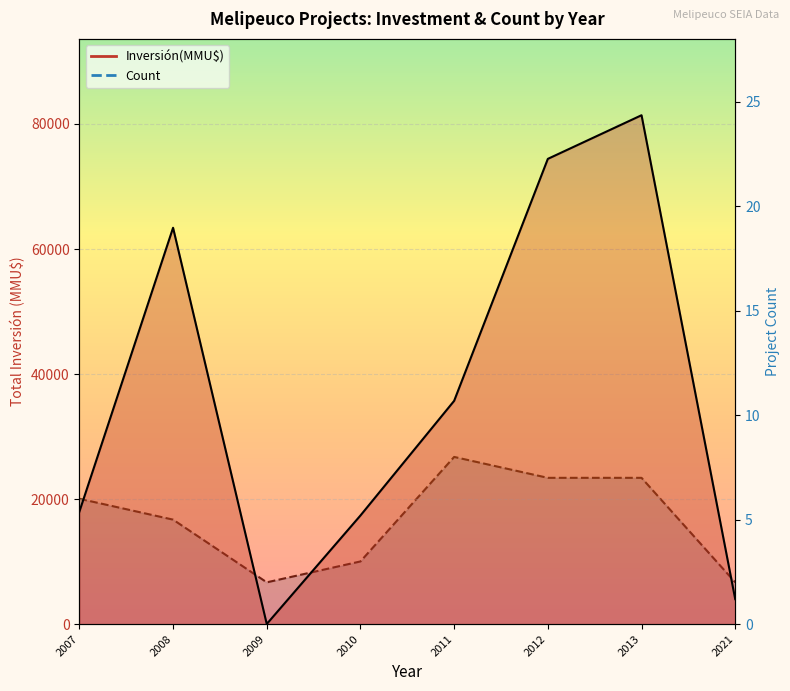

Reading right to left, list all the values displayed in this chart.

Inversión(MMU$) line: 2021=4000	2013=81400	2012=74420	2011=35718	2010=17380	2009=23	2008=63400	2007=17990
Count line: 2021=2	2013=7	2012=7	2011=8	2010=3	2009=2	2008=5	2007=6